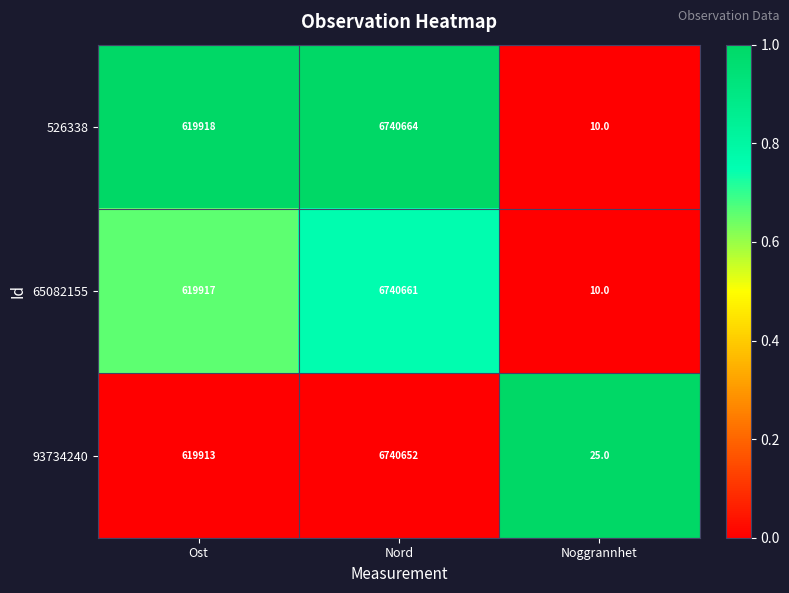

The 93734240 series shows 25 at Noggrannhet. True or false?

True